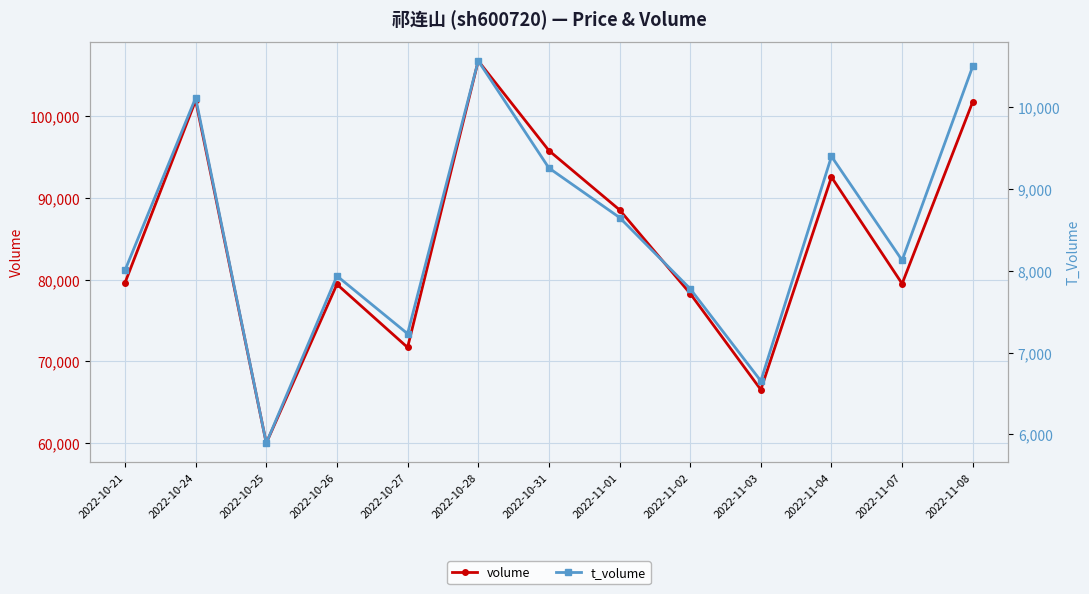

True or false: t_volume and volume intersect in this chart.

False